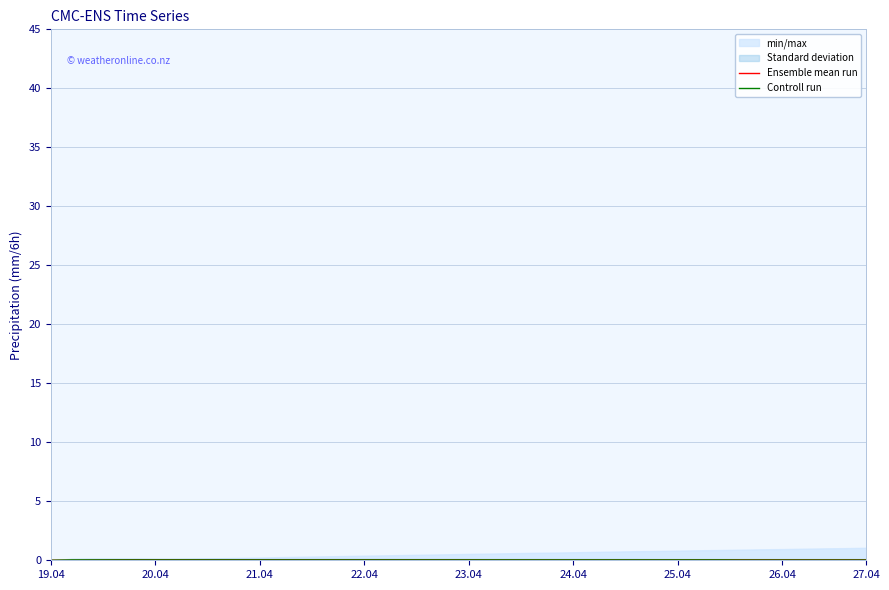

Reading left to right, transcribe all the data shown in this chart.

Ensemble mean run: 0.0	0.0	0.0	0.0	0.1	0.1	0.1	0.1	0.1	0.1	0.1	0.1	0.1	0.1	0.1	0.1	0.1	0.1	0.1	0.1	0.1	0.0	0.0	0.0	0.0	0.0	0.0	0.0	0.0	0.0	0.0	0.0	0.0	0.0	0.0	0.0	0.0	0.0	0.0	0.0
Controll run: 0.0	0.0	0.0	0.0	0.0	0.0	0.0	0.0	0.0	0.0	0.0	0.0	0.0	0.0	0.0	0.0	0.0	0.0	0.0	0.0	0.0	0.0	0.0	0.0	0.0	0.0	0.0	0.0	0.0	0.0	0.0	0.0	0.0	0.0	0.0	0.0	0.0	0.0	0.0	0.0